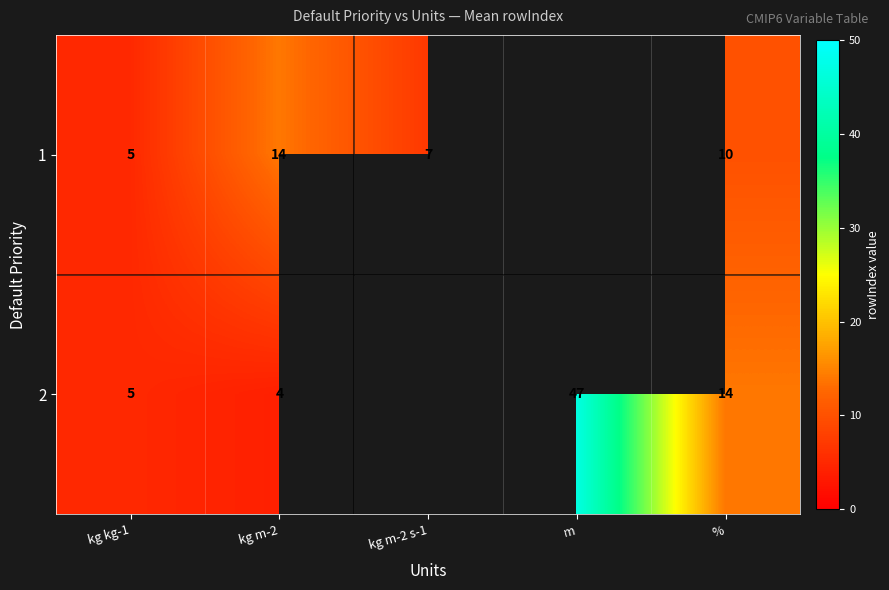

What is the difference between the 1 values at kg kg-1 and kg m-2?

9